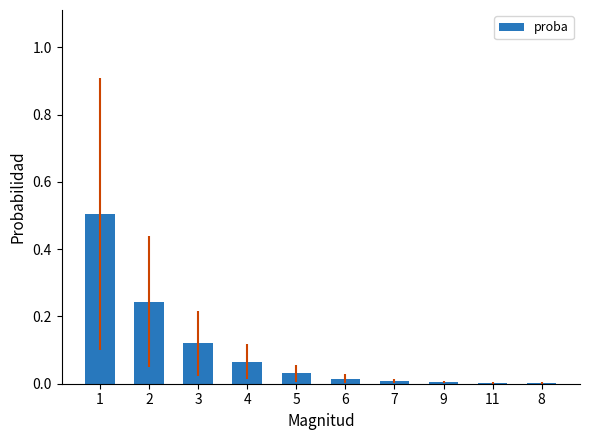

Count the number of data series in this chart.

1